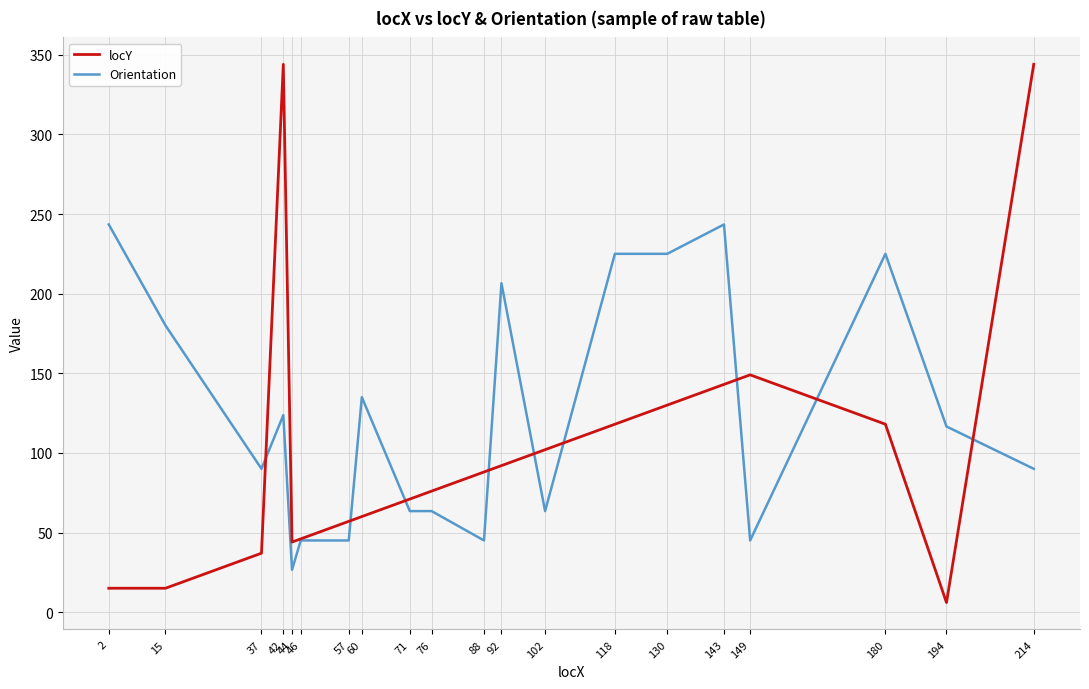

How many series are shown in this chart?

2